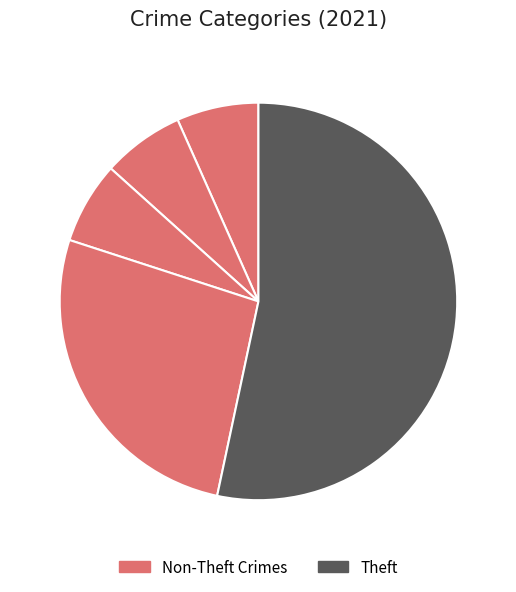

Which slice is the largest?

Theft